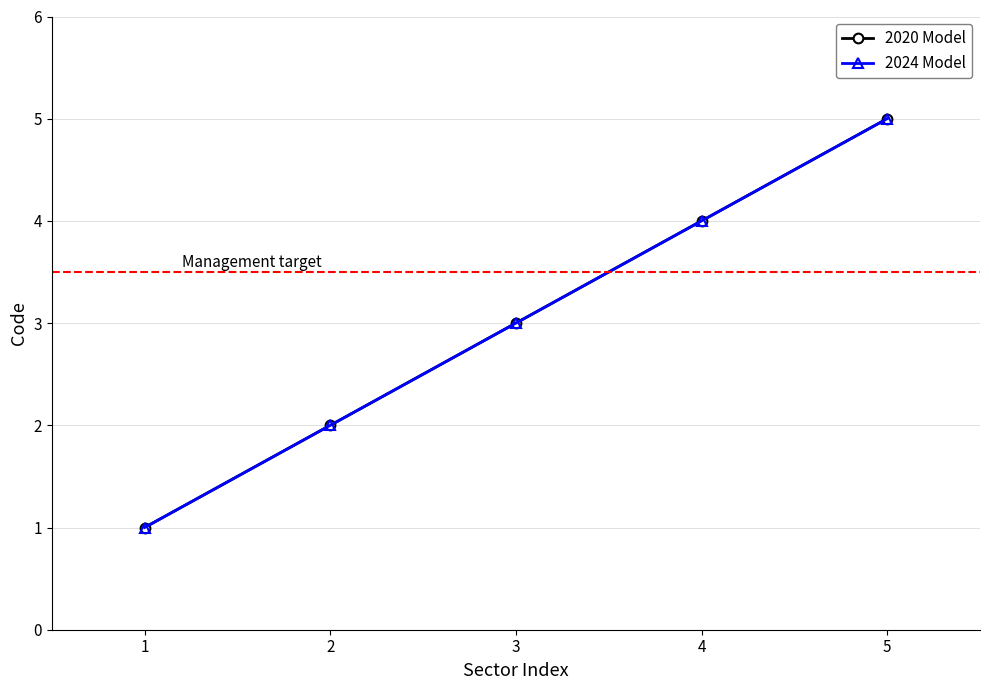

What is the average value of the 2020 Model series?

3